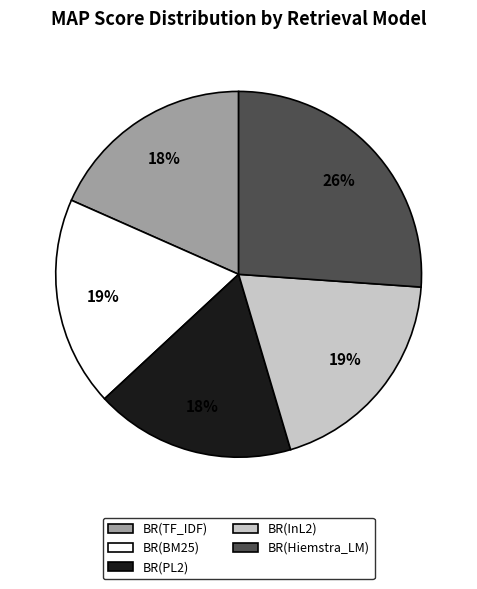

How many slices are in this pie chart?

5